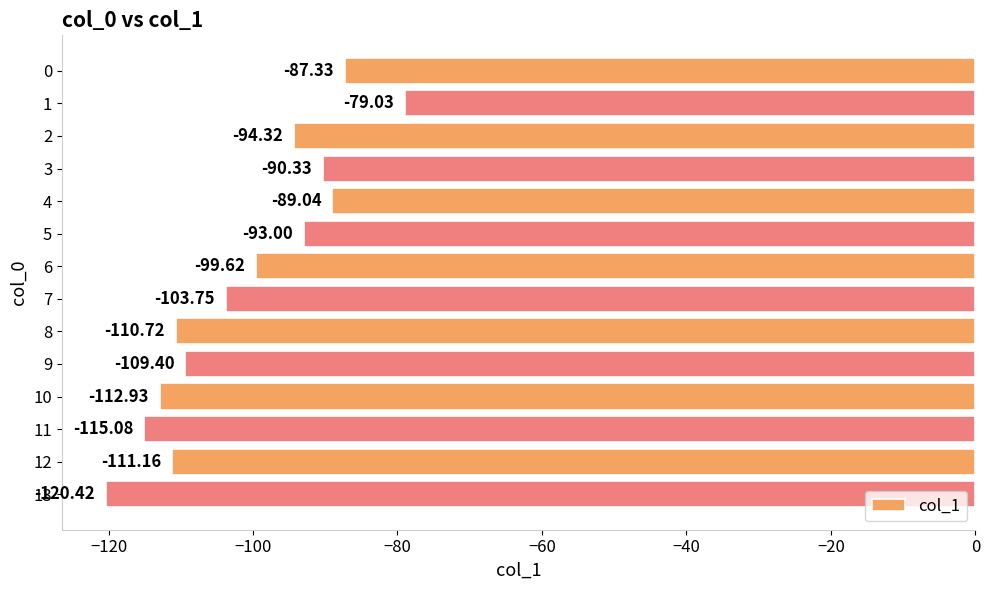

What is the change in value from 6 to 11?

-15.5